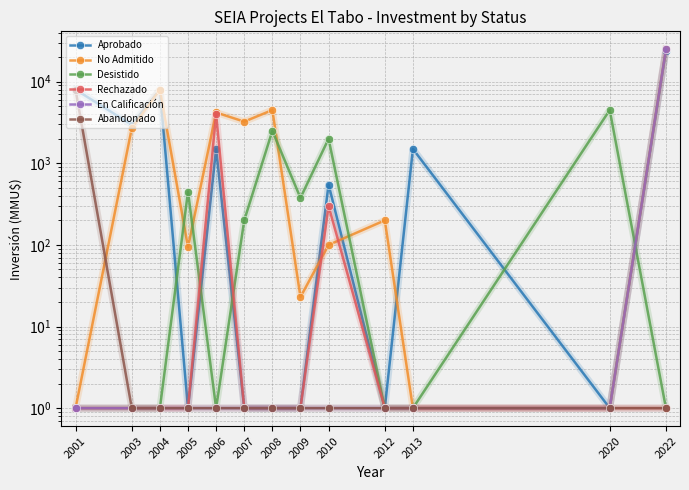

What is the value of the Desistido point at the 3rd from the left?

1